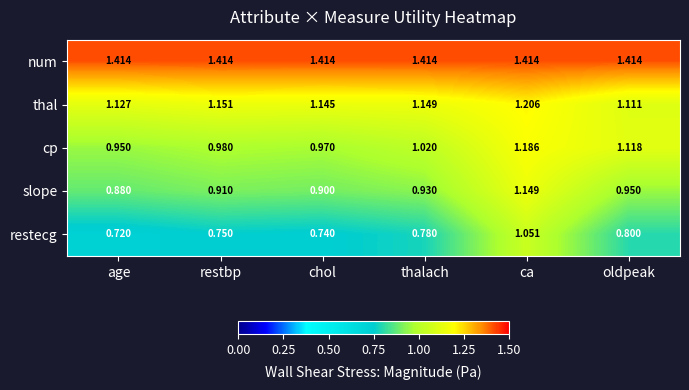

Which category has the lowest value across all series?

age